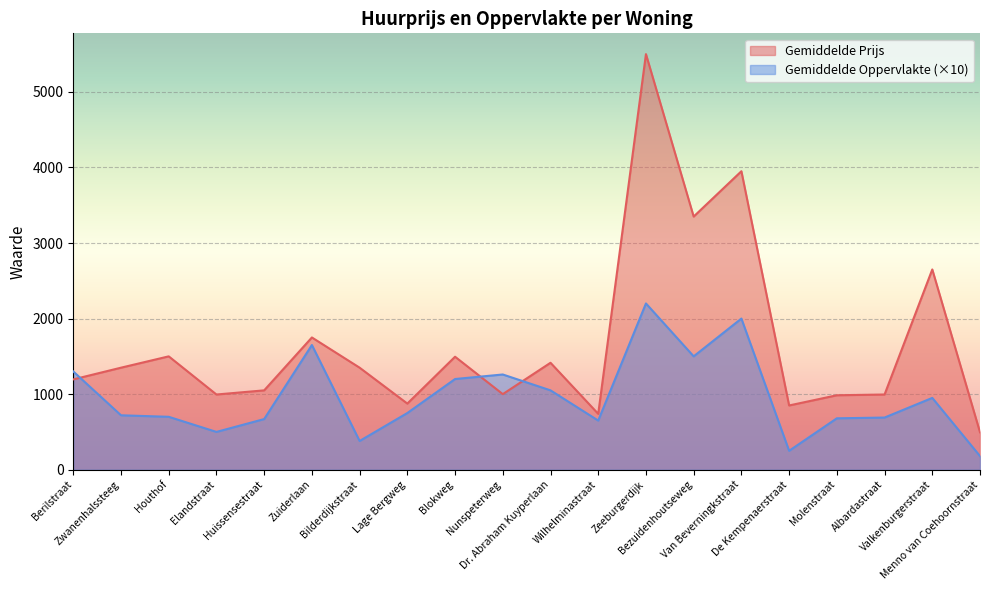

What is the label of the 8th point from the left?

Lage Bergweg